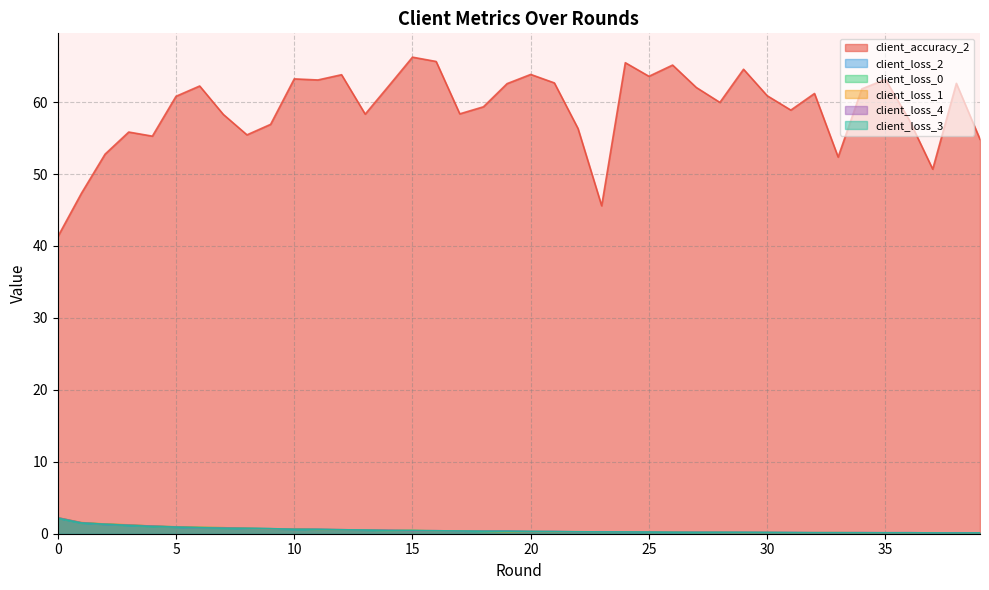

Which series ends up on top after the final intersection of client_loss_3 and client_loss_0?

client_loss_3